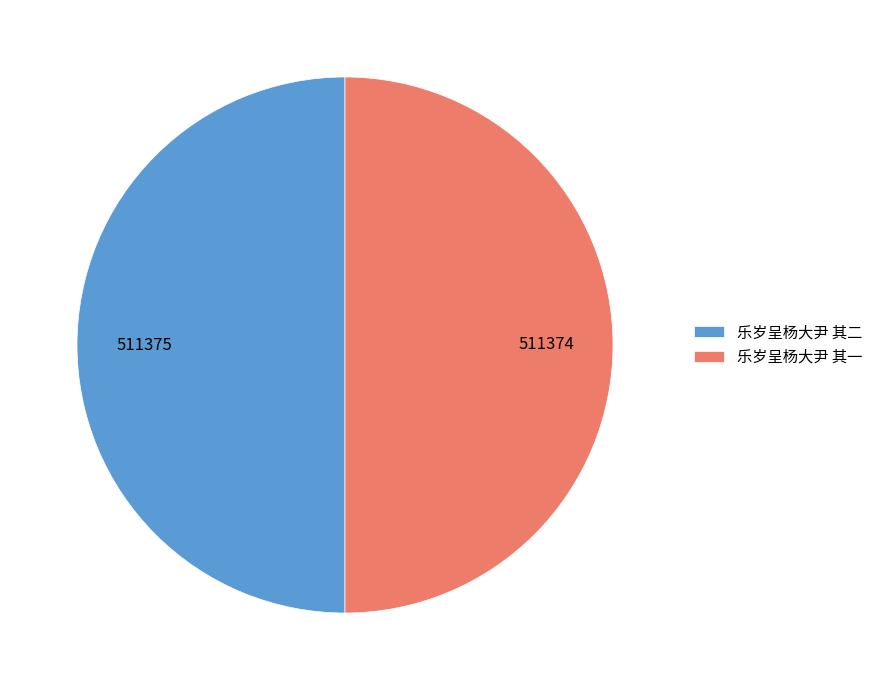

Combined, do 乐岁呈杨大尹 其二 and 乐岁呈杨大尹 其一 account for over 50%?

Yes